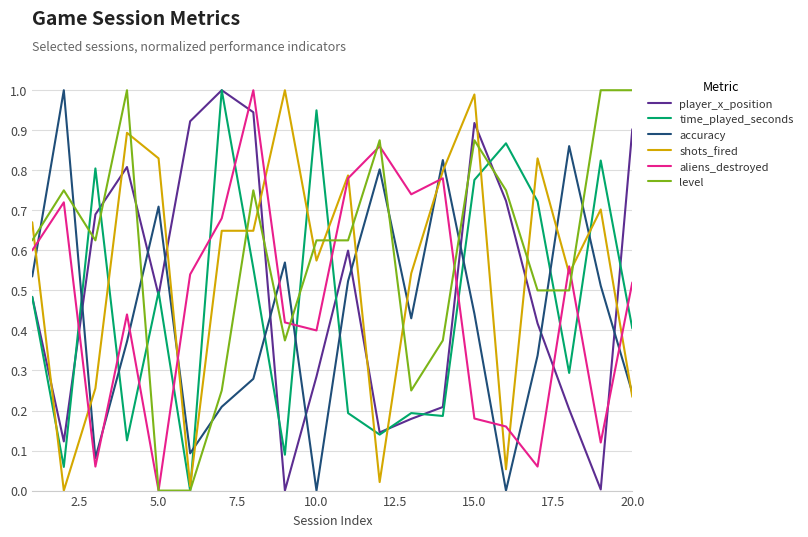

What are all the series names shown in the legend?

player_x_position, time_played_seconds, accuracy, shots_fired, aliens_destroyed, level